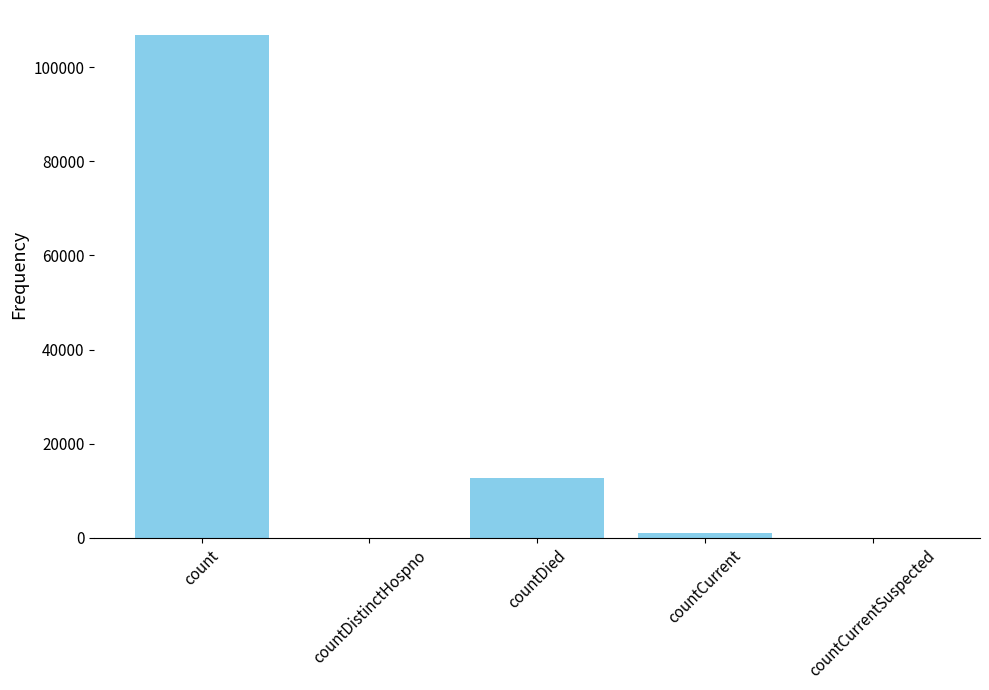

What is the sum of the values at count and countDied?

119481